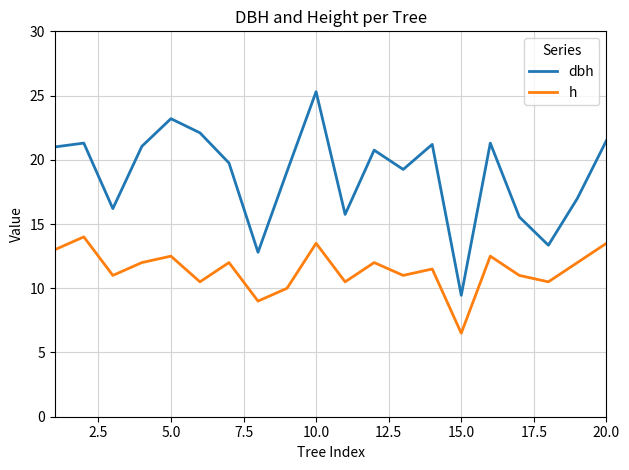

Does the chart display data point markers on the line(s)?

No